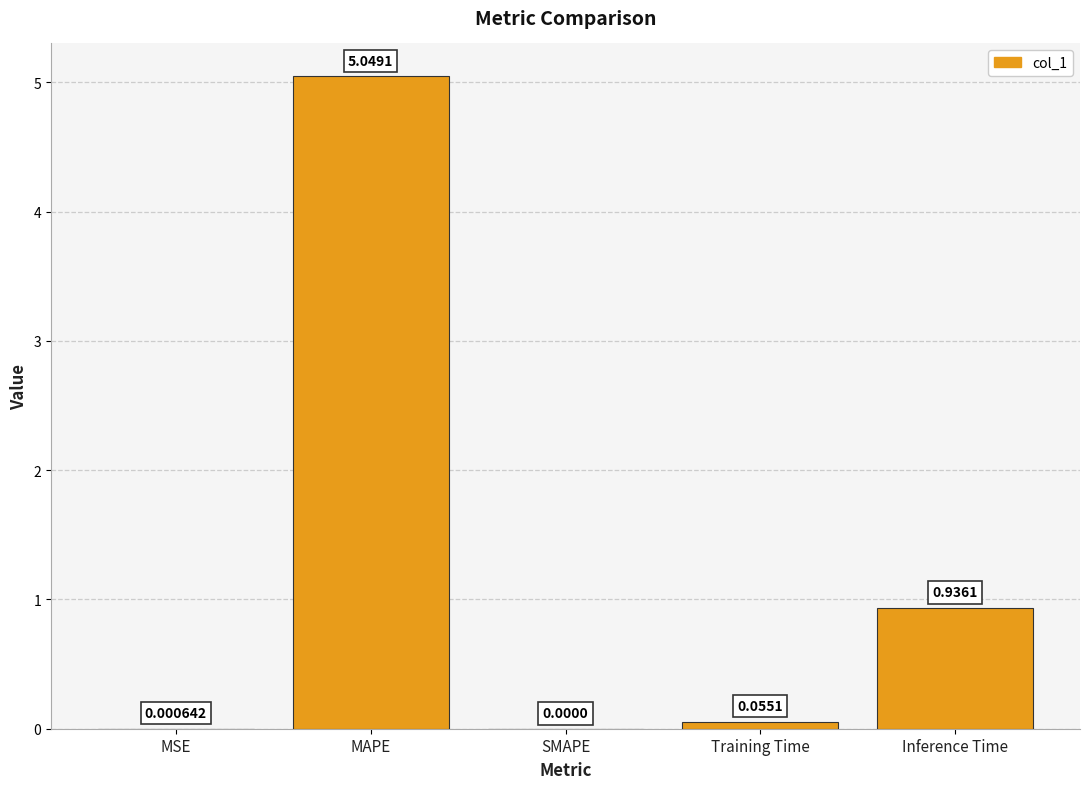

Between Inference Time and MSE, which is larger?

Inference Time